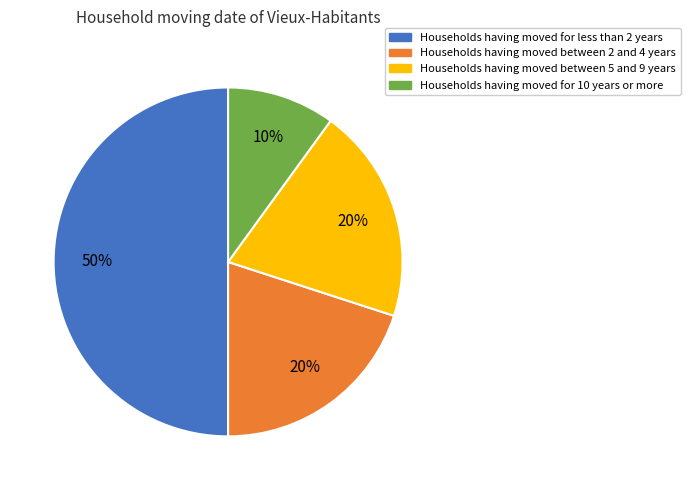

How many segments does this pie chart have?

4